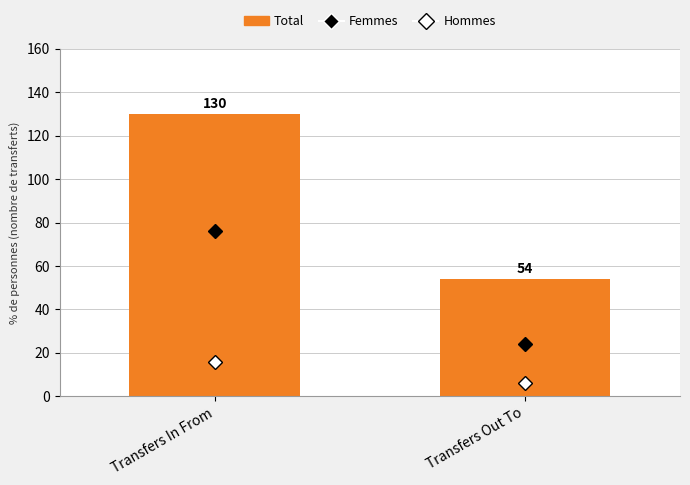

What is the greatest value displayed?

130